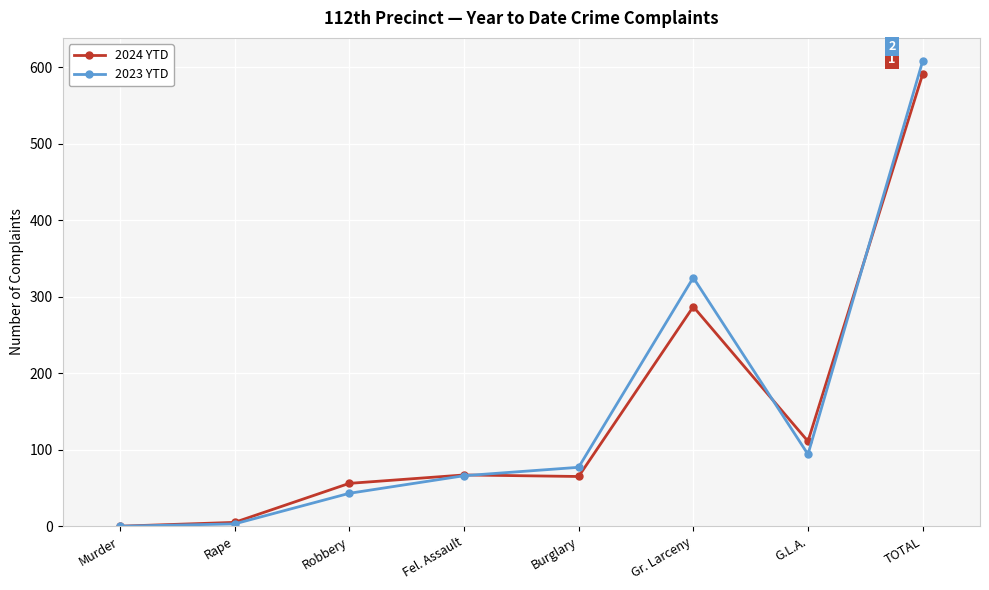

At Gr. Larceny, list the series in order from smallest to largest.

2024 YTD, 2023 YTD